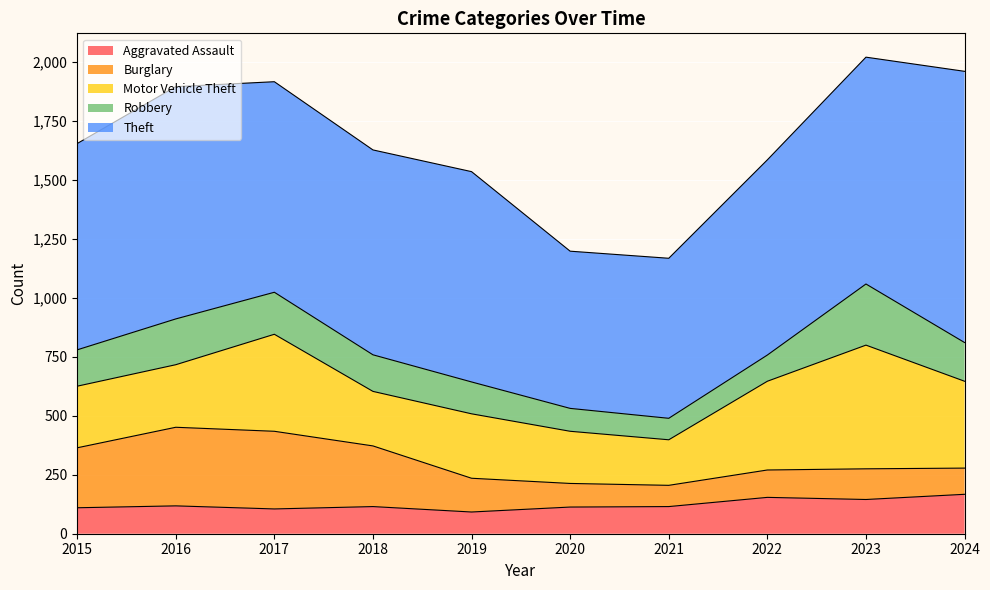

At which label does Aggravated Assault first exceed 115?

2016